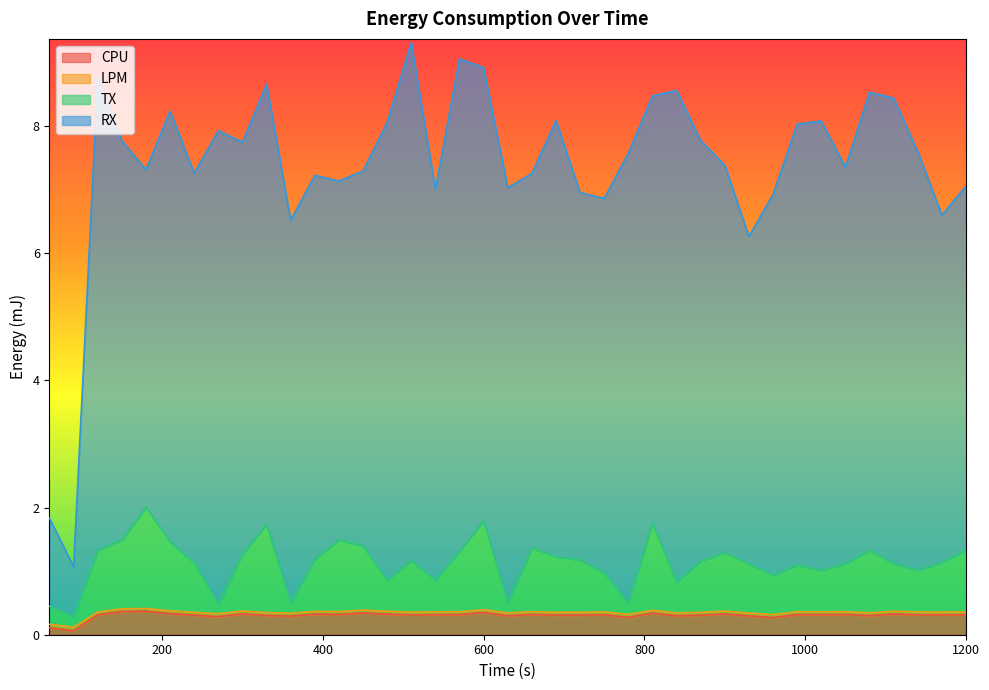

Does the chart display data point markers on the line(s)?

No